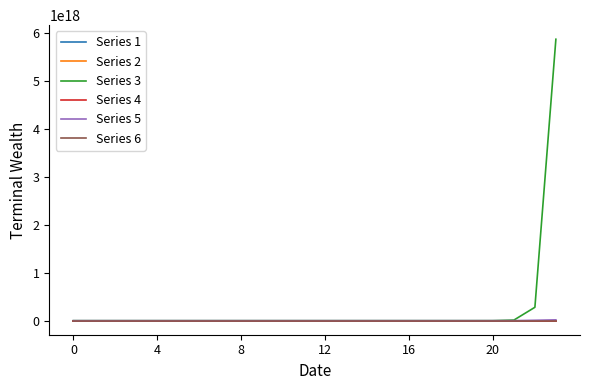

Which series has the widest spread of values?

Series 3